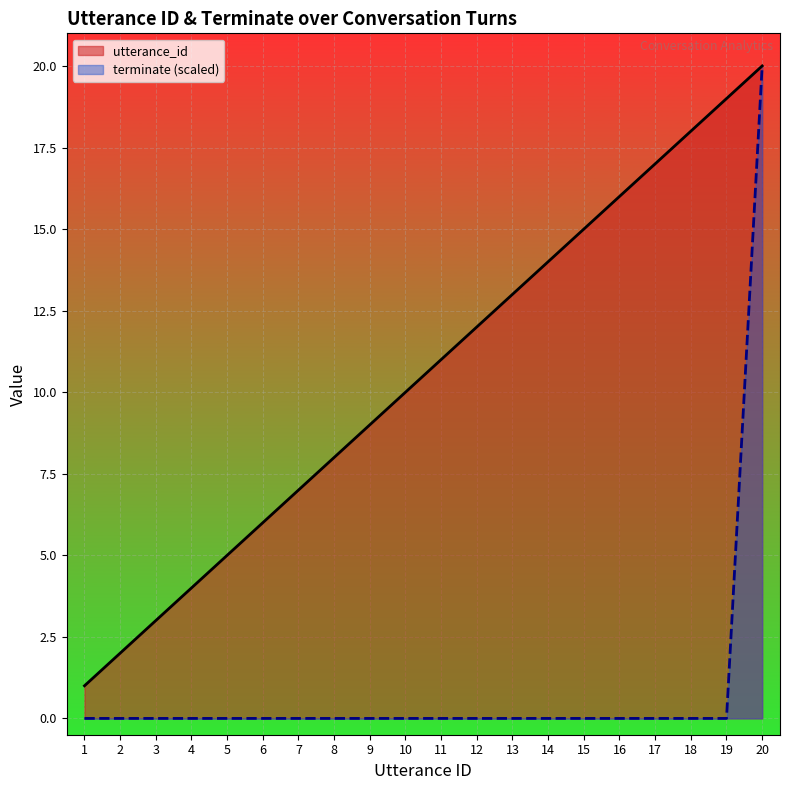

Reading left to right, transcribe all the data shown in this chart.

utterance_id line: 1	2	3	4	5	6	7	8	9	10	11	12	13	14	15	16	17	18	19	20
terminate line: 0	0	0	0	0	0	0	0	0	0	0	0	0	0	0	0	0	0	0	20